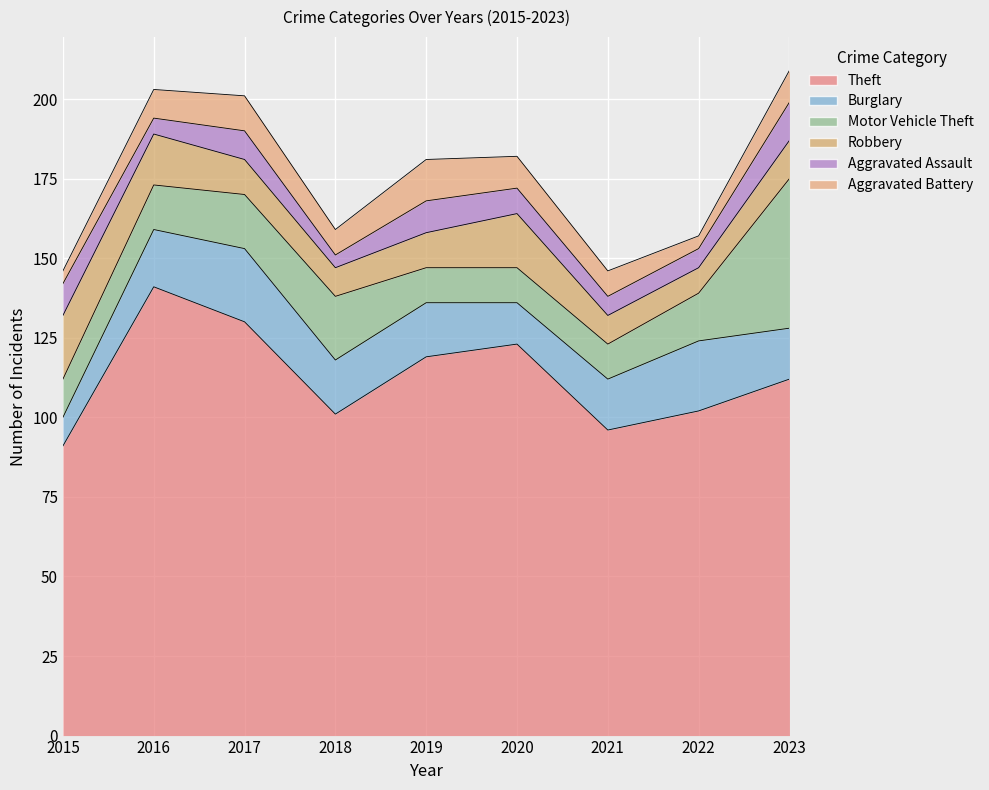

Reading left to right, list all the values displayed in this chart.

Theft: 91	141	130	101	119	123	96	102	112
Burglary: 9	18	23	17	17	13	16	22	16
Motor Vehicle Theft: 12	14	17	20	11	11	11	15	47
Robbery: 20	16	11	9	11	17	9	8	12
Aggravated Assault: 10	5	9	4	10	8	6	6	12
Aggravated Battery: 4	9	11	8	13	10	8	4	10